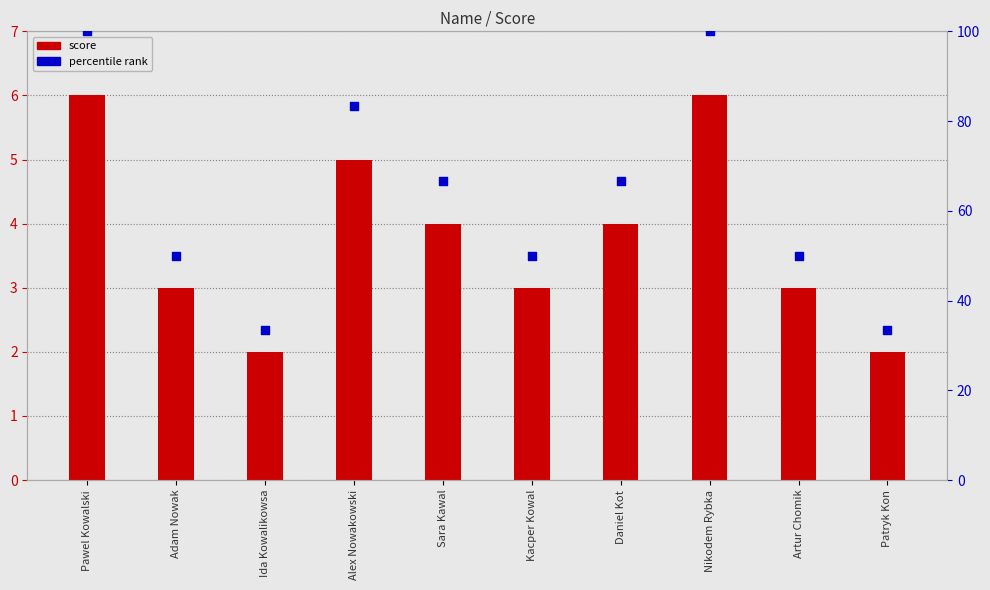

What are all the series names shown in the legend?

score, percentile rank